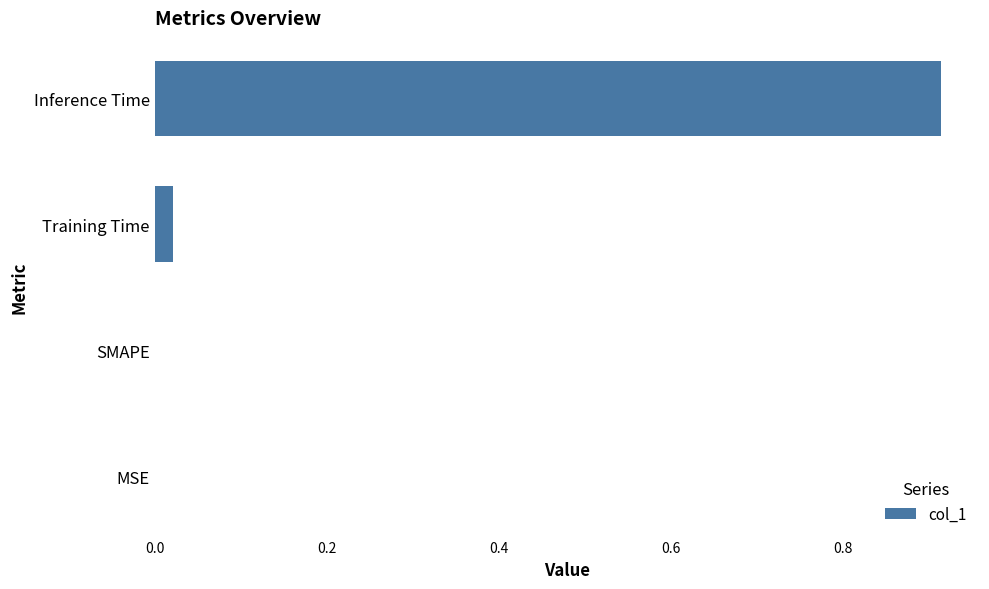

Count the number of categories in the chart.

4